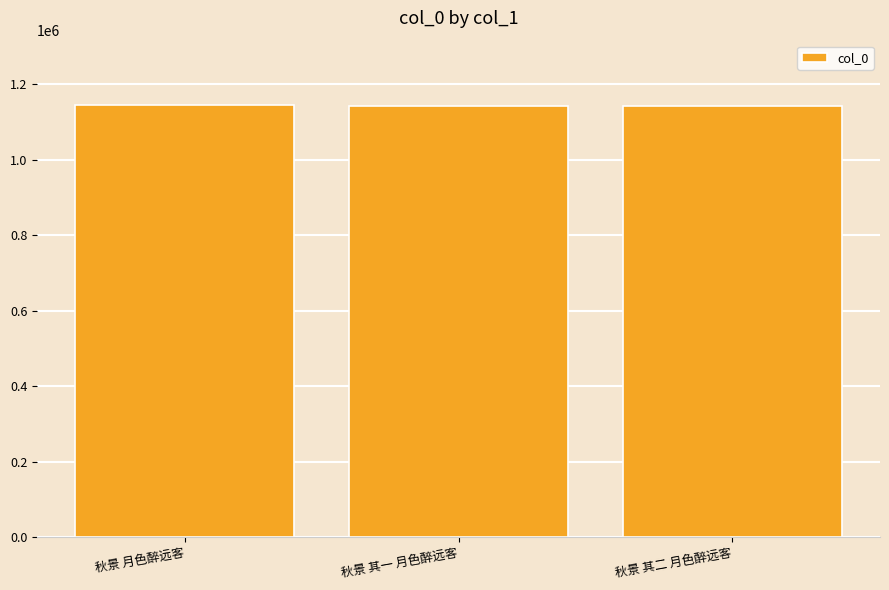

What value does the data have at 秋景 月色醉远客?

1144180